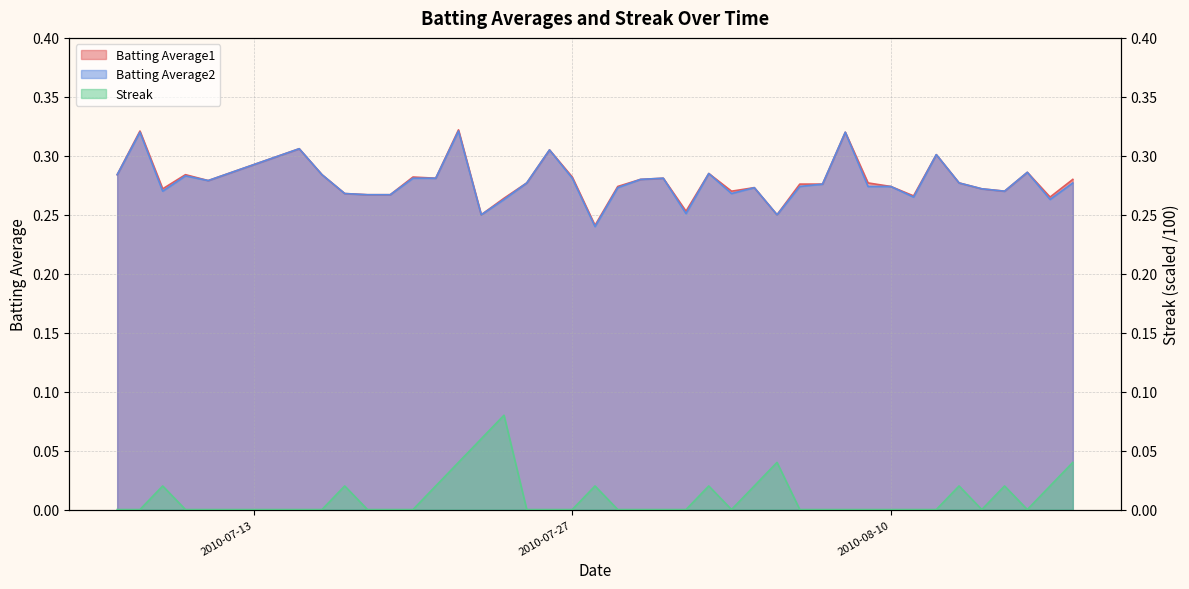

What is the difference between the highest and lowest values at 2010-08-18?

0.2